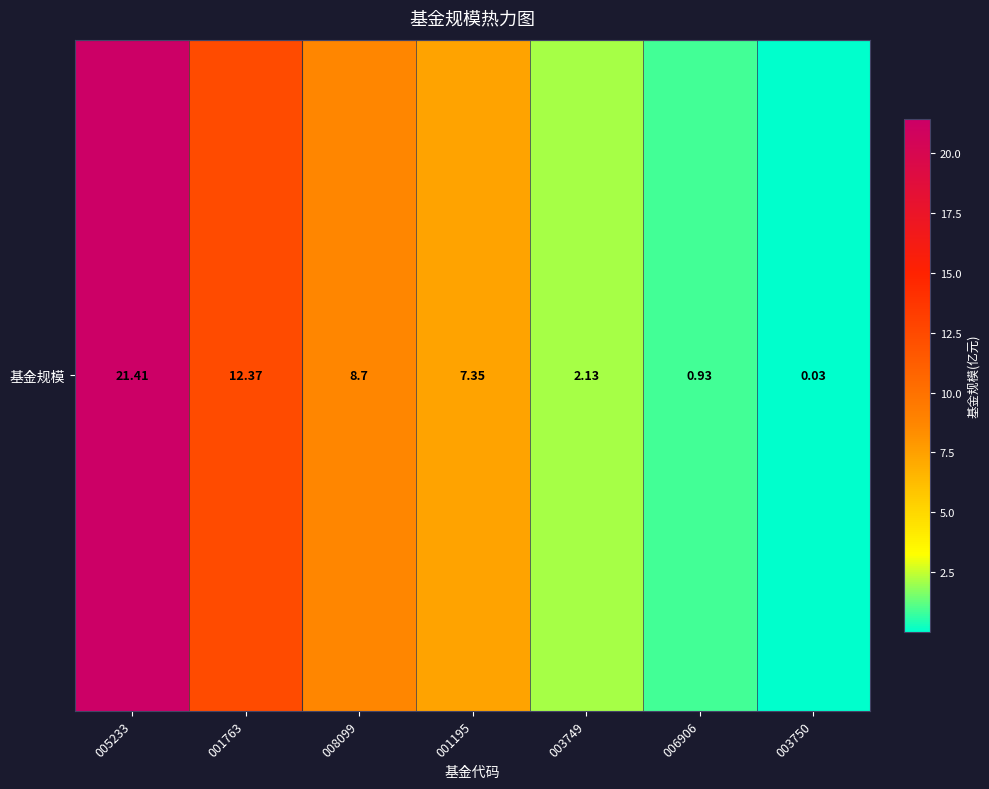

How many values exceed 7?

4